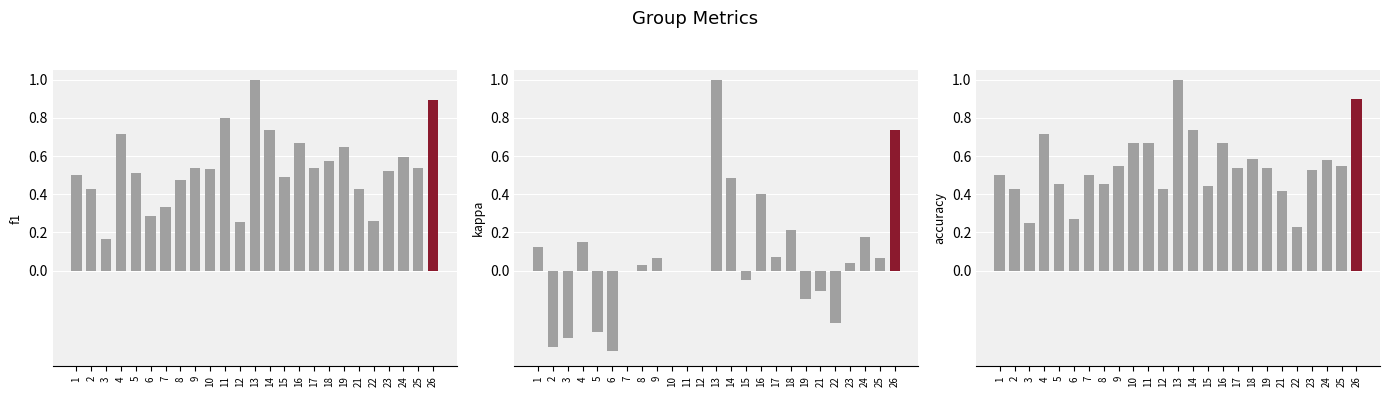

What is the difference between the highest and lowest values at 1?

0.4